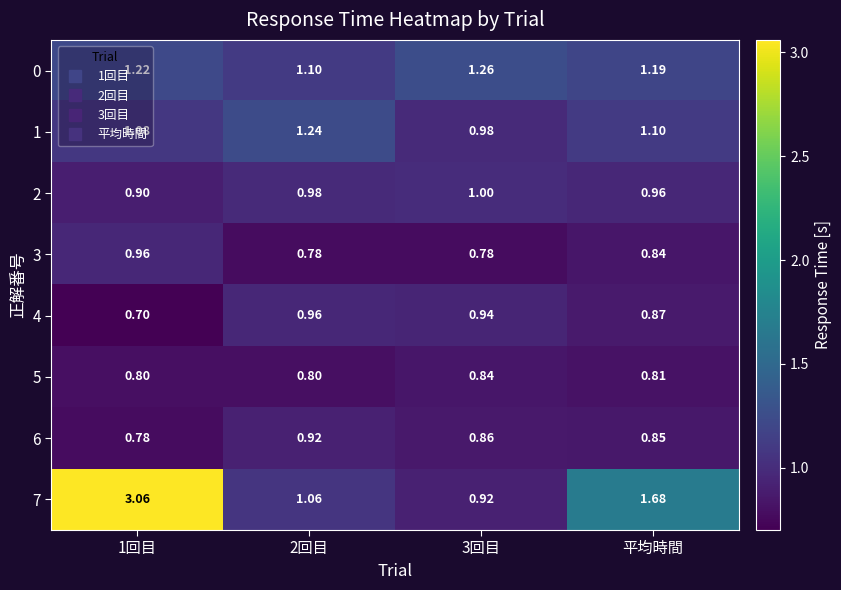

How many categories are shown in the chart?

4